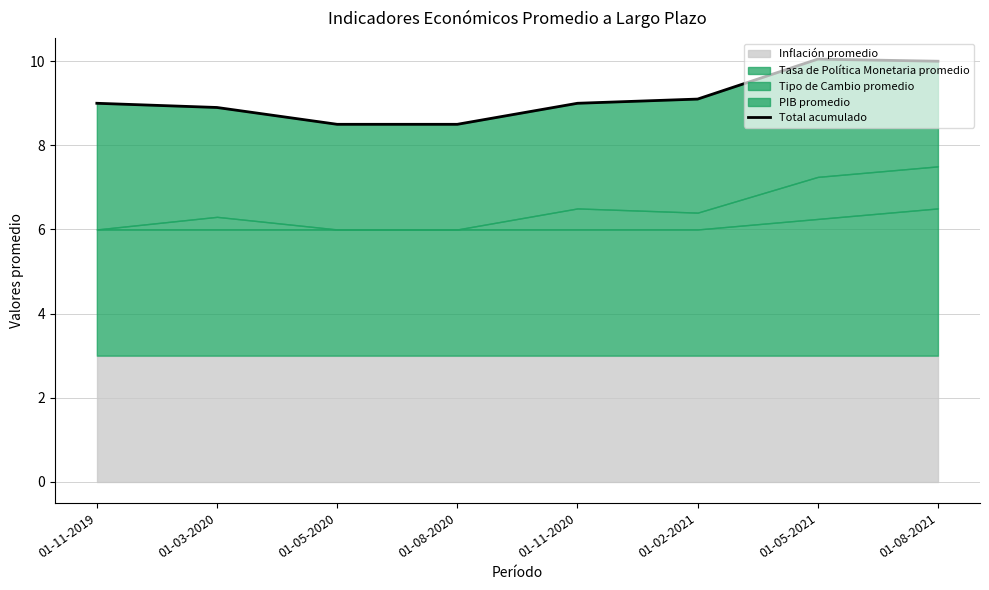

Does the chart display data point markers on the line(s)?

No